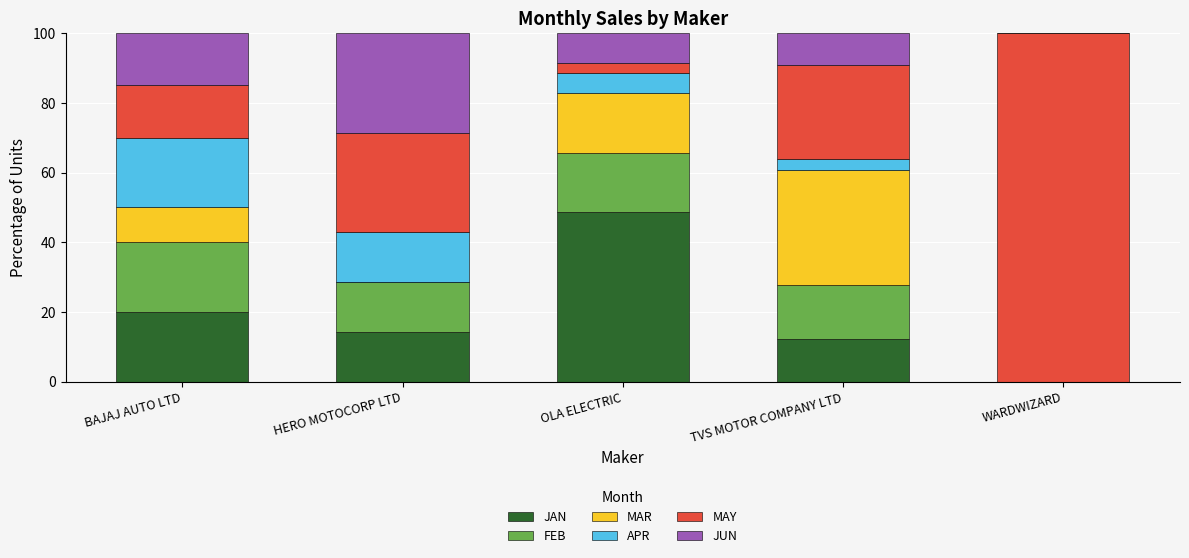

What is the total value across all series at HERO MOTOCORP LTD?

100.0